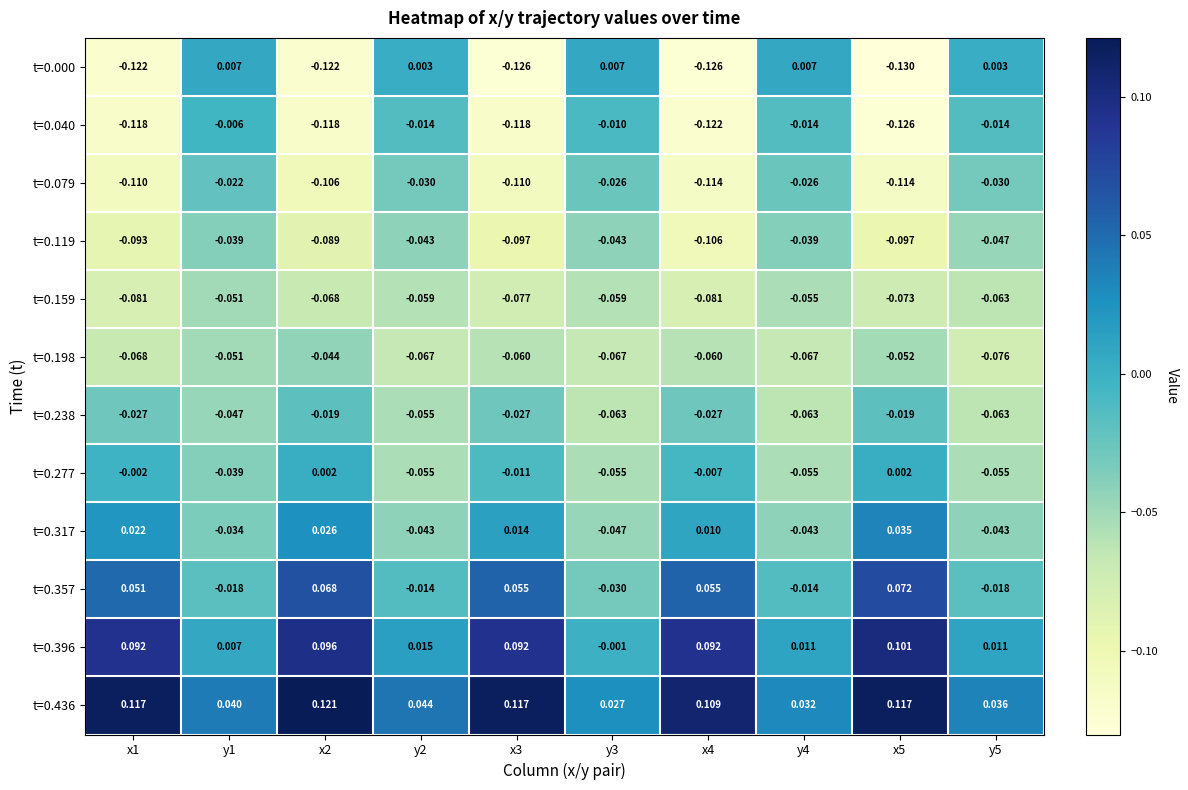

Is the value of t=0.357 at y3 greater than the value of t=0.159 at y4?

Yes